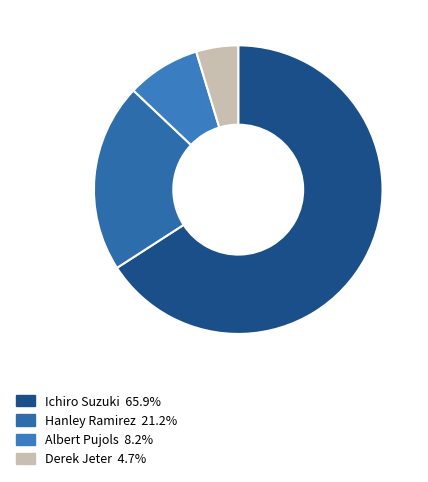

Is it true that Derek Jeter is 12% of the pie?

False